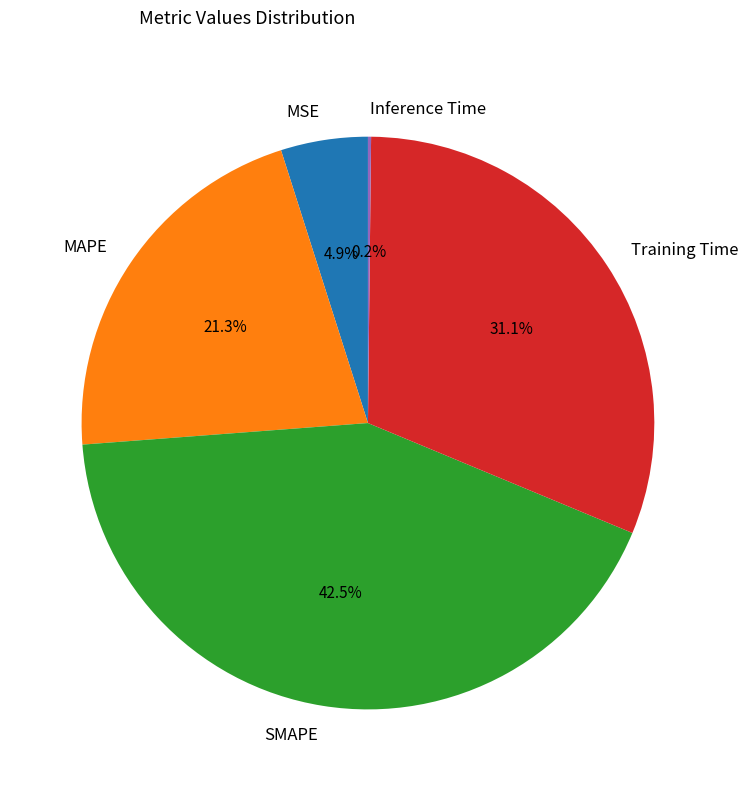

Which slice is the largest?

SMAPE